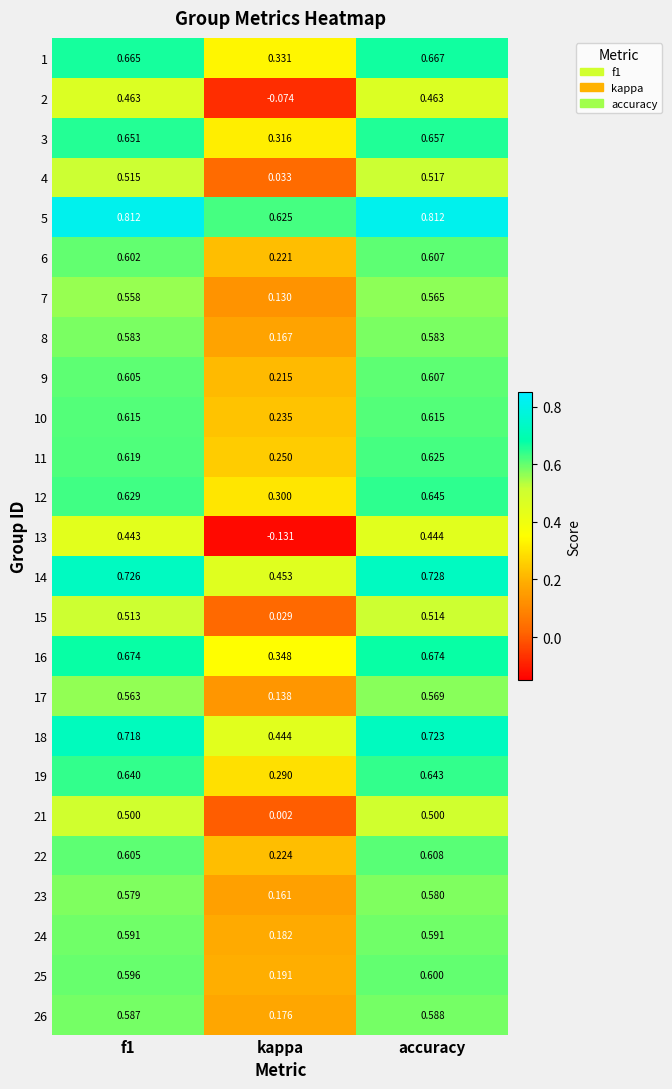

At which label is 1 closest to 0?

kappa